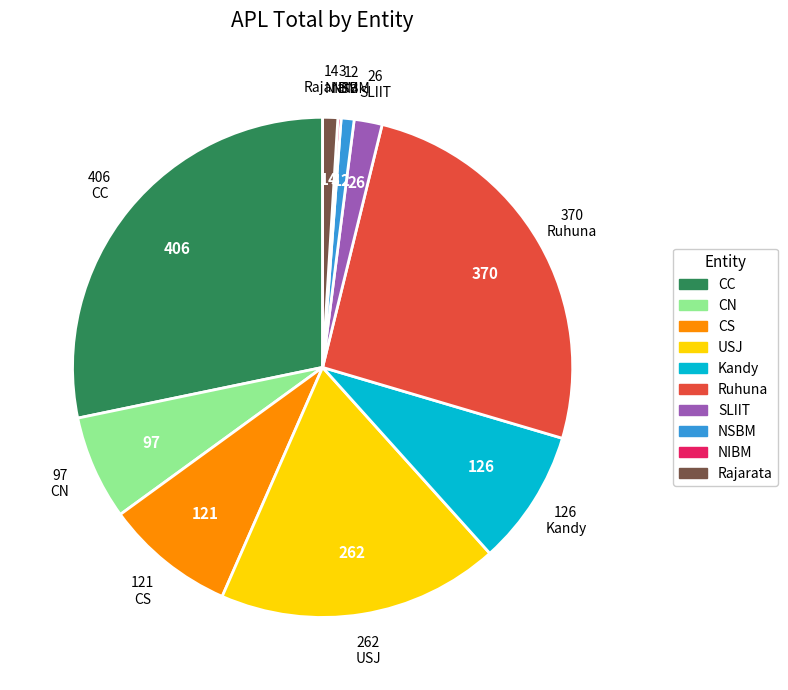

The NSBM slice represents 1% of the pie. True or false?

True